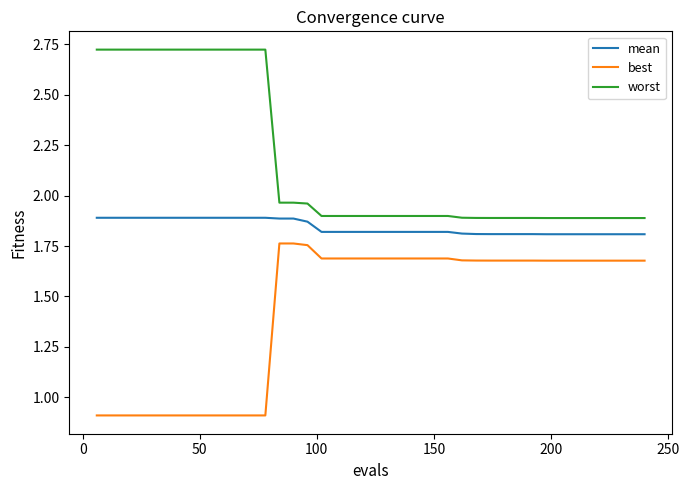

List the series in order of their overall mean, lowest first.

best, mean, worst